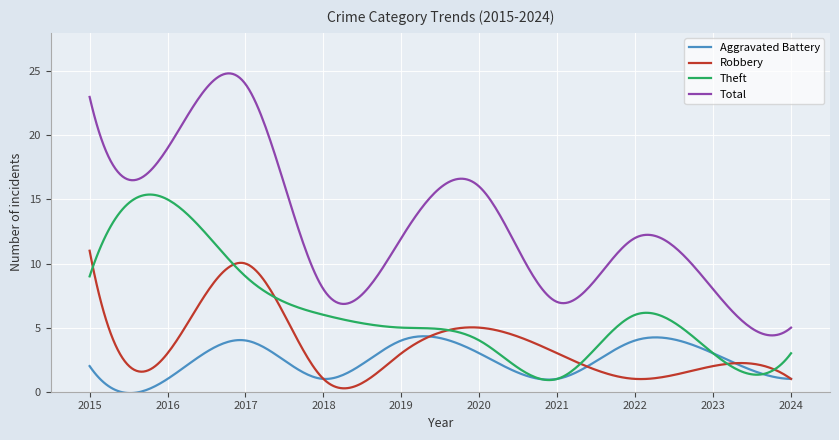

Rank the series by their maximum value, from lowest to highest.

Aggravated Battery, Robbery, Theft, Total